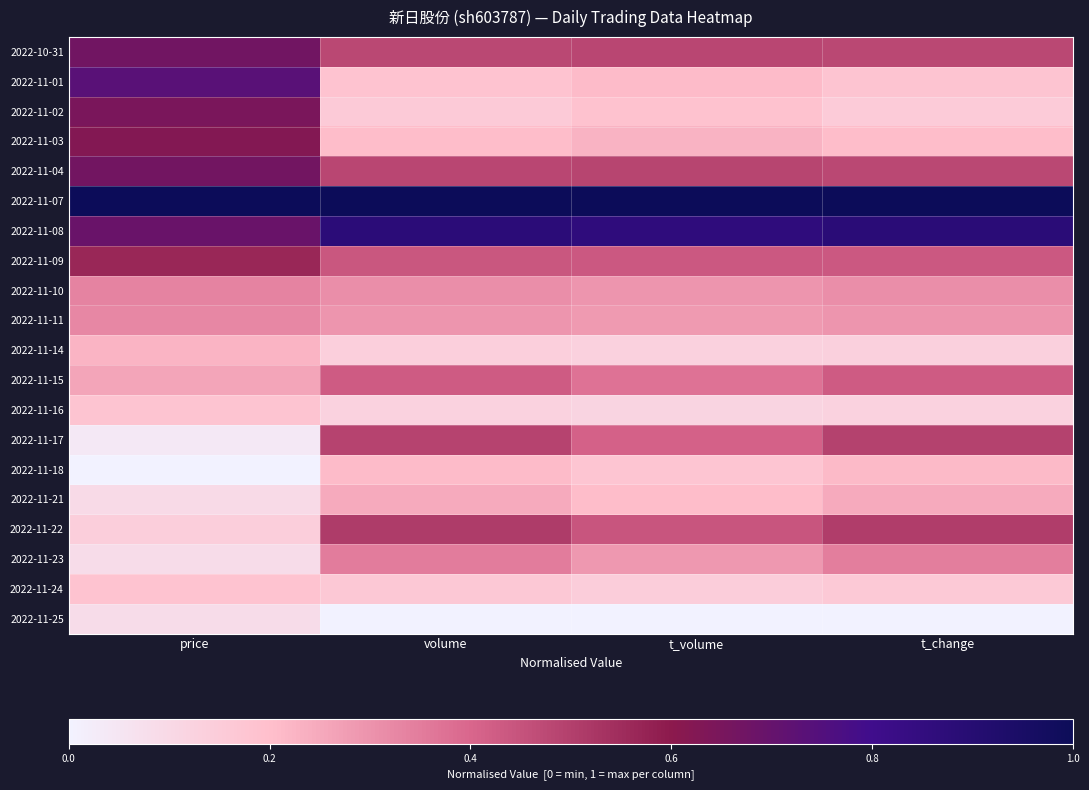

Reading right to left, list all the values displayed in this chart.

2022-10-31: t_change=0.5	t_volume=0.5	volume=0.5	price=0.7
2022-11-01: t_change=0.2	t_volume=0.2	volume=0.2	price=0.7
2022-11-02: t_change=0.2	t_volume=0.2	volume=0.2	price=0.6
2022-11-03: t_change=0.2	t_volume=0.2	volume=0.2	price=0.6
2022-11-04: t_change=0.5	t_volume=0.5	volume=0.5	price=0.7
2022-11-07: t_change=1.0	t_volume=1.0	volume=1.0	price=1.0
2022-11-08: t_change=0.9	t_volume=0.9	volume=0.9	price=0.7
2022-11-09: t_change=0.4	t_volume=0.4	volume=0.4	price=0.6
2022-11-10: t_change=0.3	t_volume=0.3	volume=0.3	price=0.3
2022-11-11: t_change=0.3	t_volume=0.3	volume=0.3	price=0.3
2022-11-14: t_change=0.1	t_volume=0.1	volume=0.1	price=0.2
2022-11-15: t_change=0.4	t_volume=0.4	volume=0.4	price=0.3
2022-11-16: t_change=0.1	t_volume=0.1	volume=0.1	price=0.2
2022-11-17: t_change=0.5	t_volume=0.4	volume=0.5	price=0.0
2022-11-18: t_change=0.2	t_volume=0.2	volume=0.2	price=0.0
2022-11-21: t_change=0.2	t_volume=0.2	volume=0.2	price=0.1
2022-11-22: t_change=0.5	t_volume=0.4	volume=0.5	price=0.1
2022-11-23: t_change=0.3	t_volume=0.3	volume=0.3	price=0.1
2022-11-24: t_change=0.2	t_volume=0.1	volume=0.2	price=0.2
2022-11-25: t_change=0.0	t_volume=0.0	volume=0.0	price=0.1